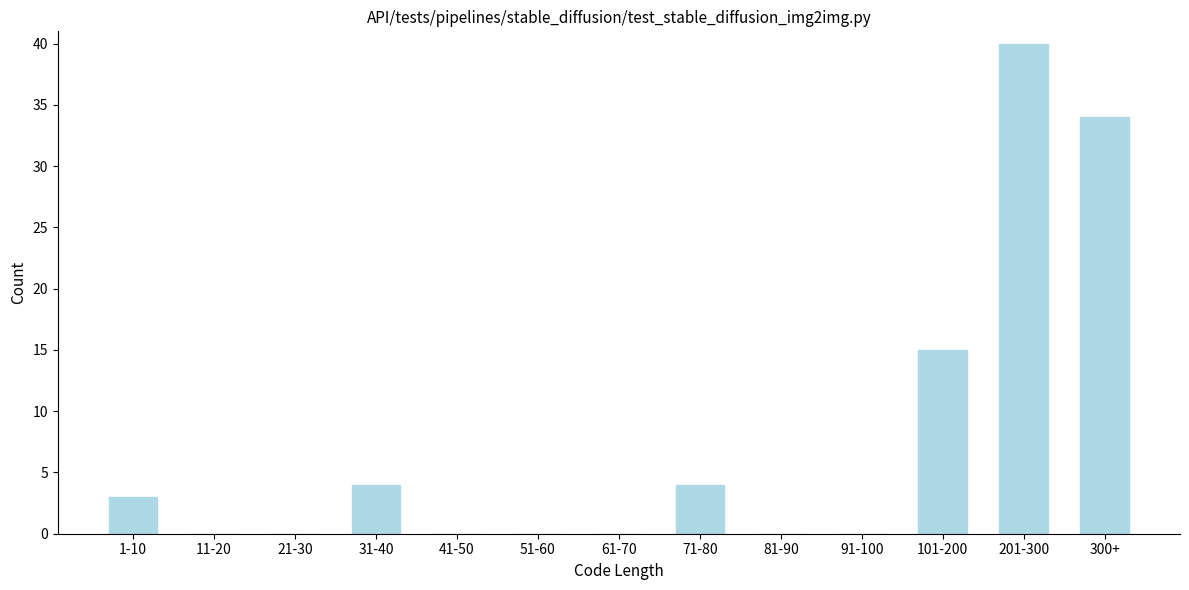

Reading left to right, extract all data points from this chart.

1-10=3	11-20=0	21-30=0	31-40=4	41-50=0	51-60=0	61-70=0	71-80=4	81-90=0	91-100=0	101-200=15	201-300=40	300+=34